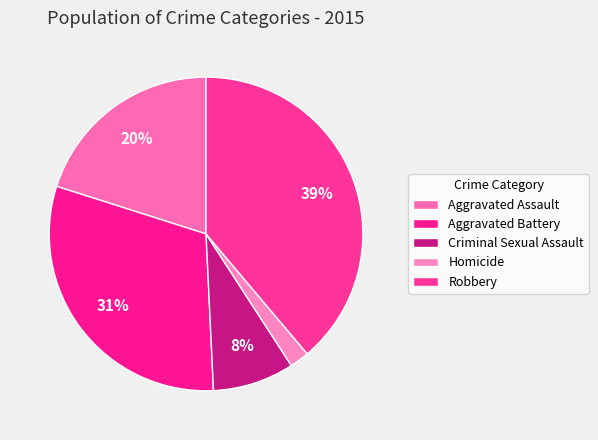

How many slices are in this pie chart?

5